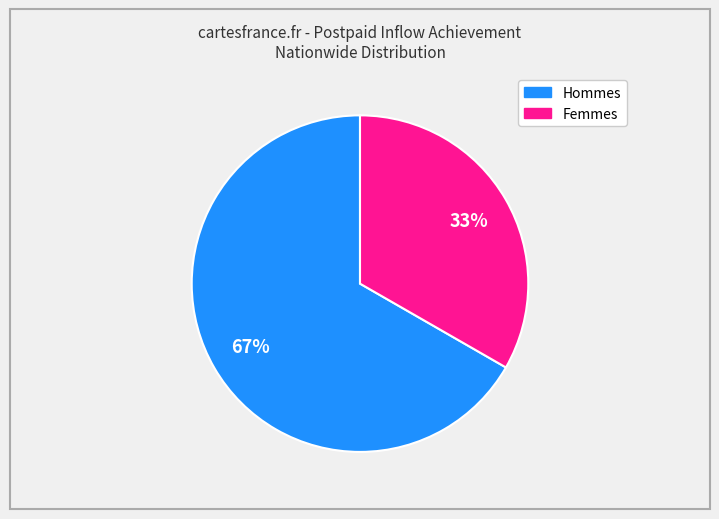

To the nearest percent, what is the average slice percentage?

50%